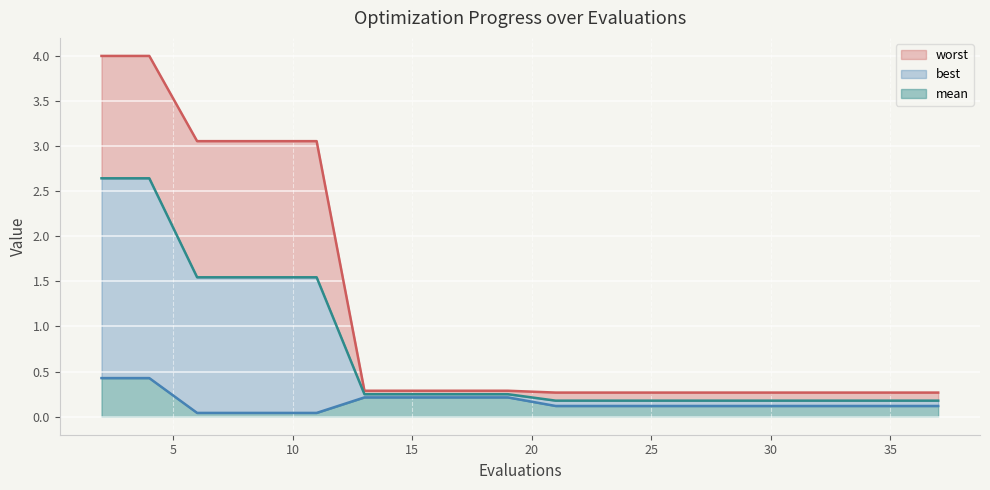

What is the highest value of the mean series?

0.4